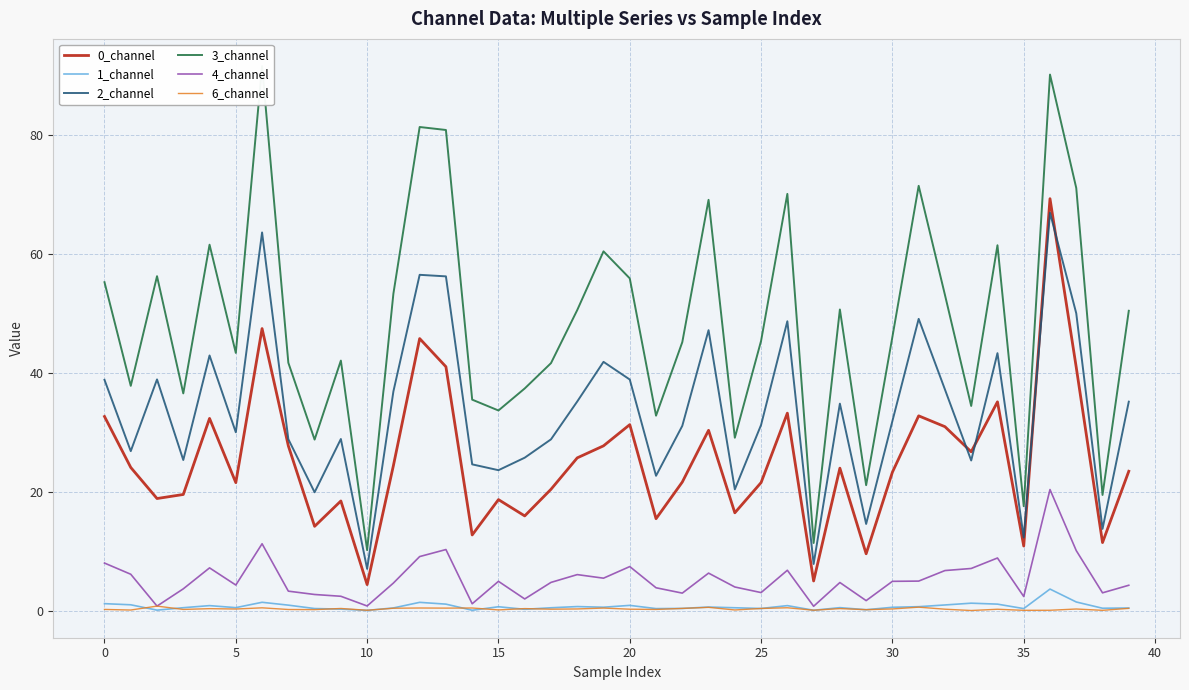

True or false: 4_channel and 0_channel intersect in this chart.

False